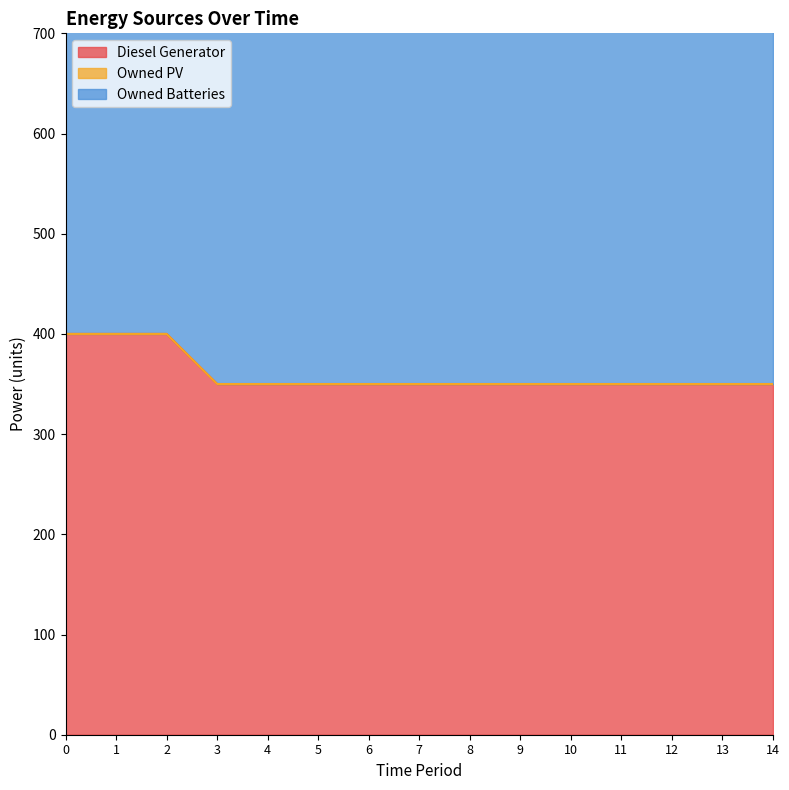

Which has a higher value, 6 or 4?

6